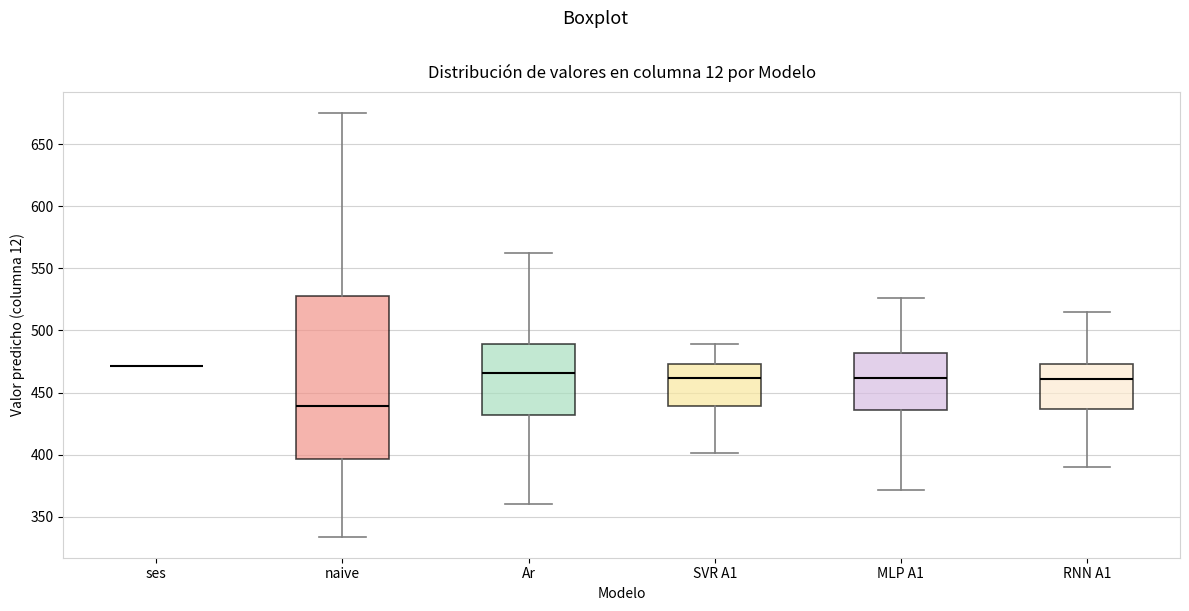

Reading left to right, read every box against the y-axis: the position of its median line, the range the box covers, and the ends of its whiskers. The values are not printed on the chart, so give them approximately, as read against the axis.

ses: box collapsed to a line at 470, whiskers 470 to 470
naive: median 440, box 395 to 530, whiskers 335 to 675
Ar: median 465, box 430 to 490, whiskers 360 to 560
SVR A1: median 460, box 440 to 475, whiskers 400 to 490
MLP A1: median 460, box 435 to 480, whiskers 370 to 525
RNN A1: median 460, box 435 to 475, whiskers 390 to 515